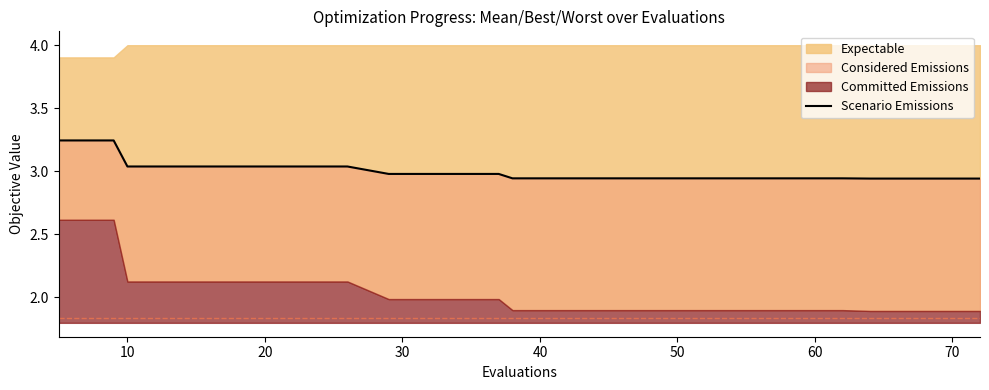

What is the average value?

3.0